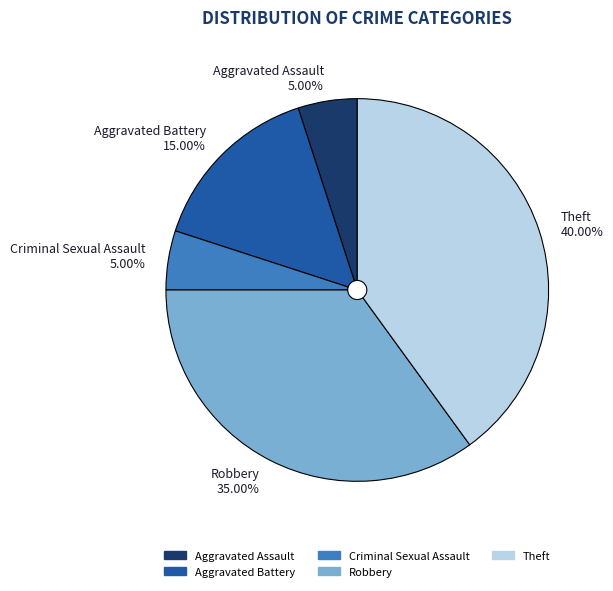

How many slices are in this pie chart?

5